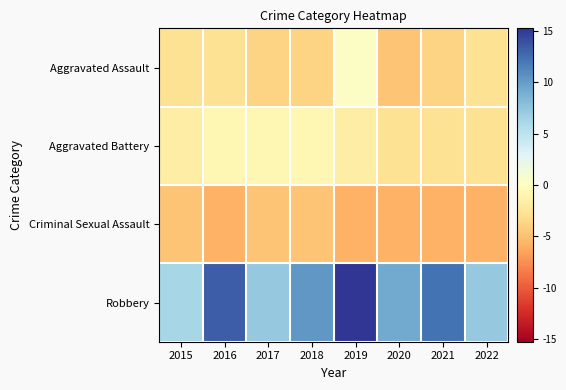

At how many categories does at least one series exceed 2?

8